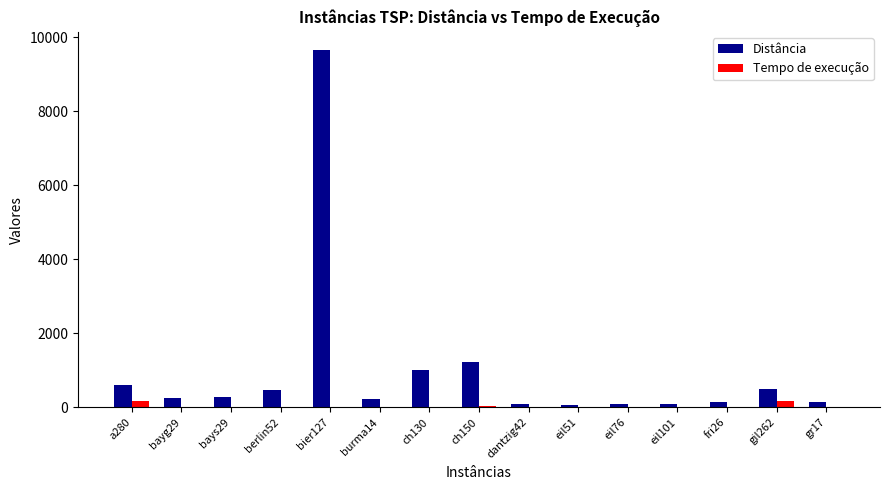

What is the approximate value of Distância at a280?

614.0